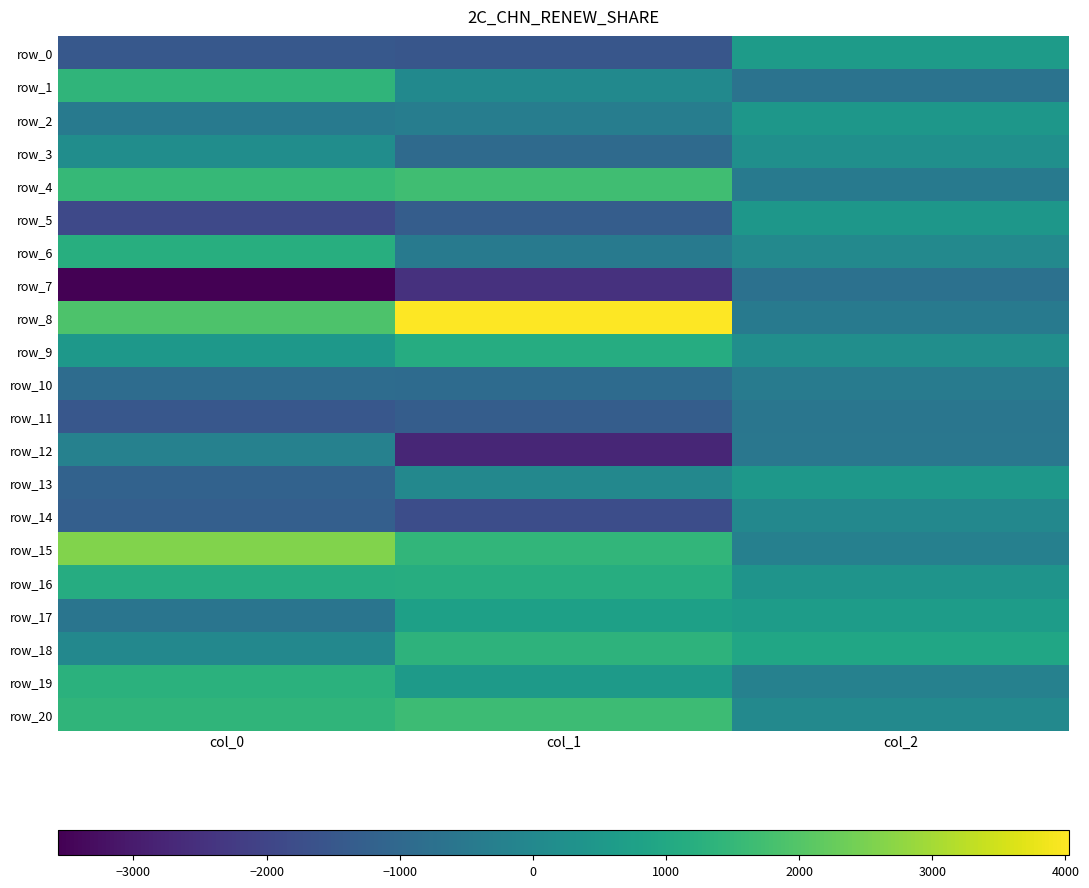

Rank the categories by row_2 value from lowest to highest.

col_0, col_1, col_2